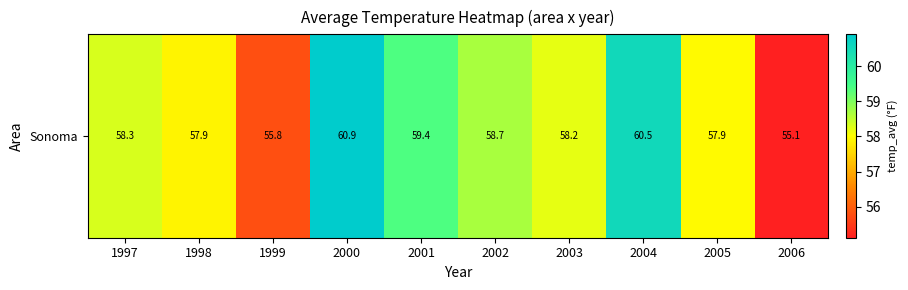

Between 2004 and 2000, which is larger?

2000